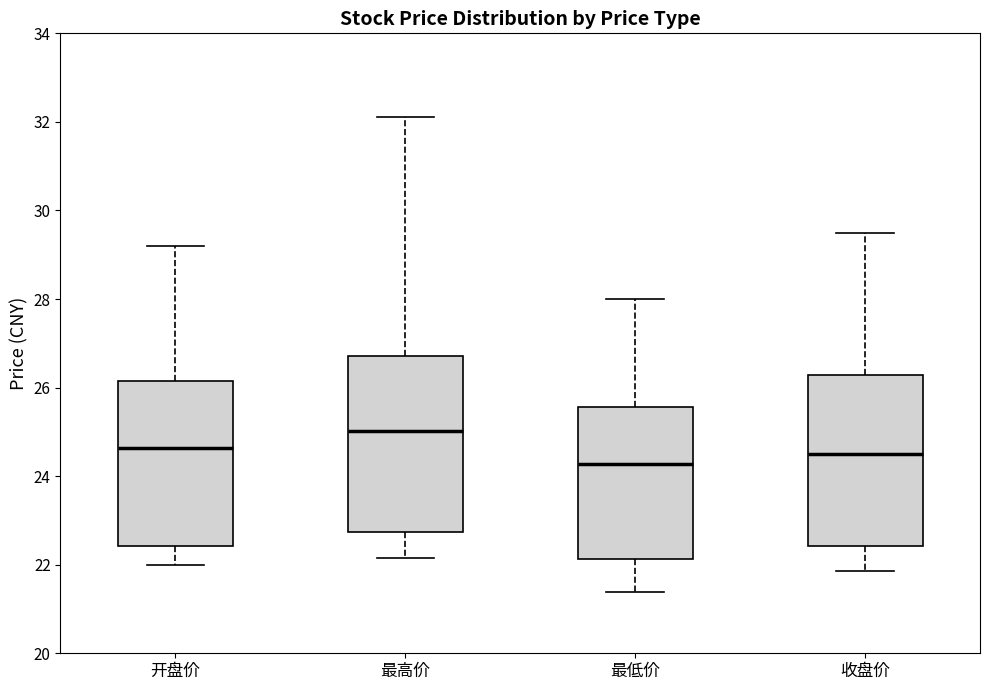

Which box has the highest median line?

最高价